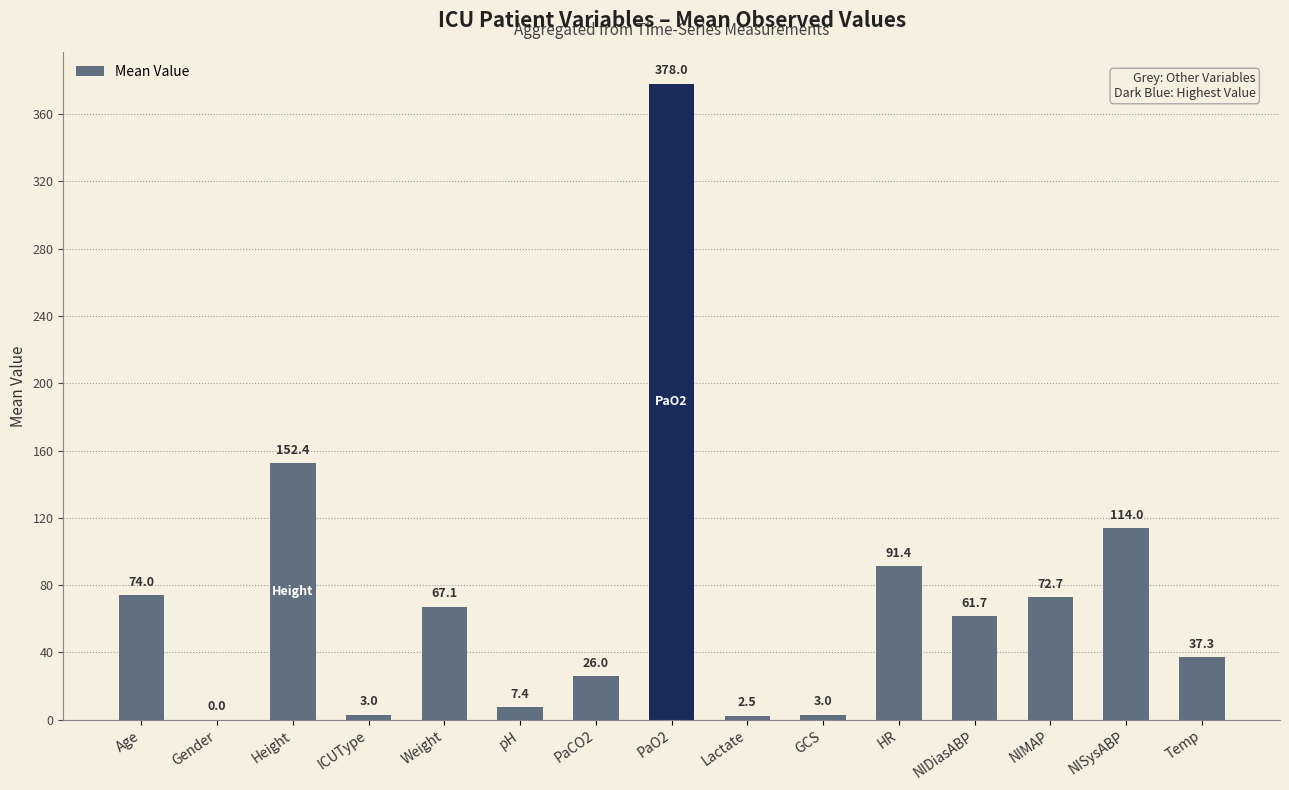

What is the sum of the values at NIMAP and Temp?

110.0